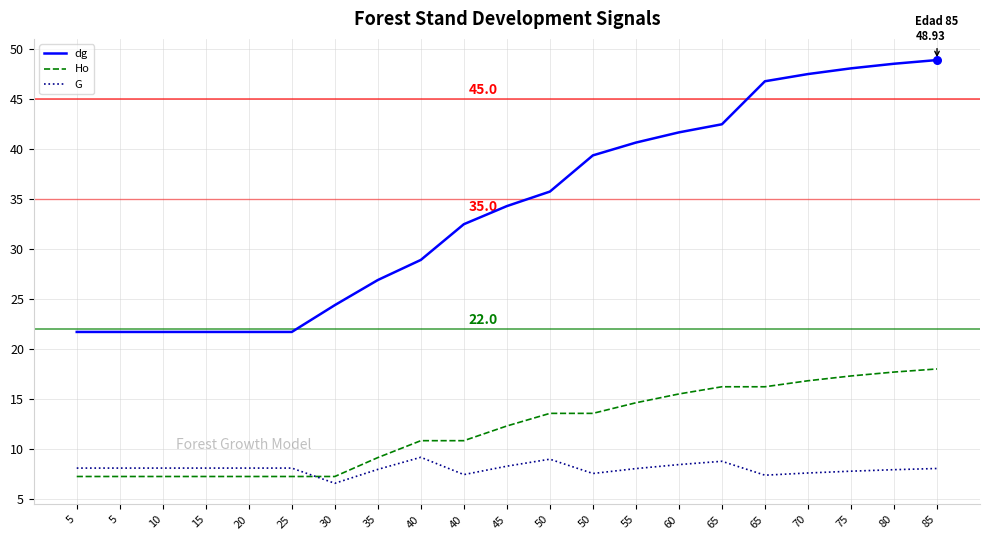

At how many categories does at least one series exceed 43?

5